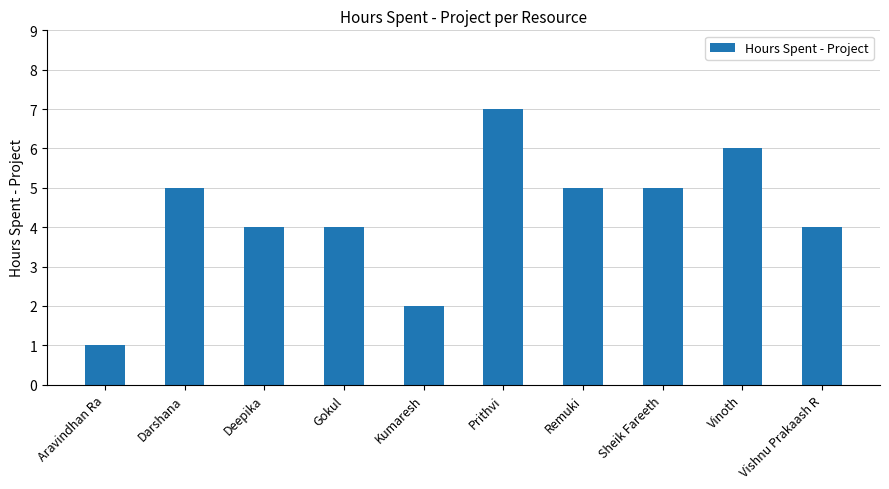

What is the greatest value displayed?

7